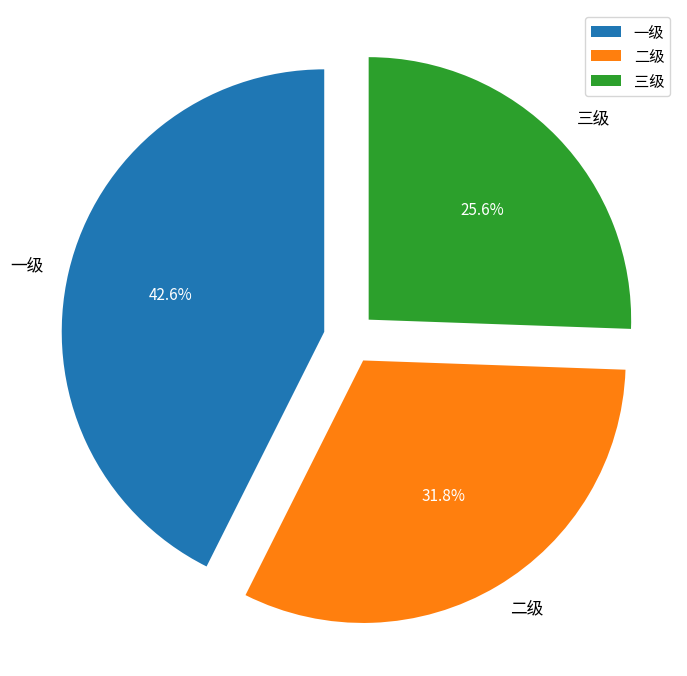

Does 一级 account for over 50% of the chart?

No